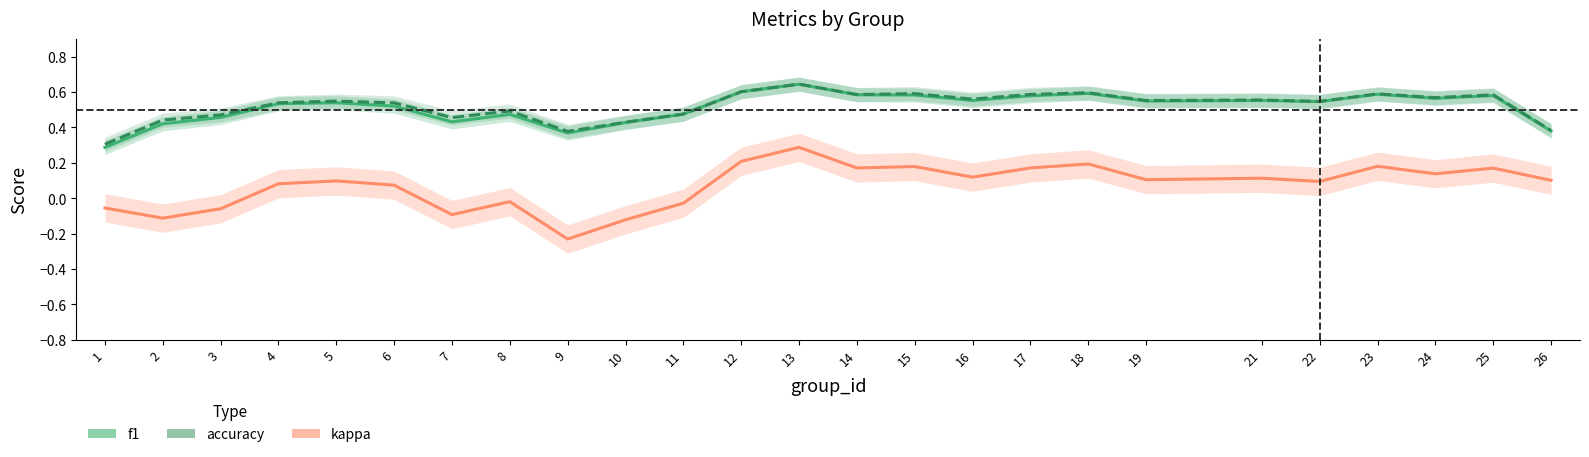

Reading left to right, extract all data points from this chart.

f1: 1=0.3	2=0.4	3=0.5	4=0.5	5=0.5	6=0.5	7=0.4	8=0.5	9=0.4	10=0.4	11=0.5	12=0.6	13=0.6	14=0.6	15=0.6	16=0.6	17=0.6	18=0.6	19=0.5	21=0.6	22=0.5	23=0.6	24=0.6	25=0.6	26=0.4
accuracy: 1=0.3	2=0.4	3=0.5	4=0.5	5=0.5	6=0.5	7=0.5	8=0.5	9=0.4	10=0.4	11=0.5	12=0.6	13=0.6	14=0.6	15=0.6	16=0.6	17=0.6	18=0.6	19=0.6	21=0.6	22=0.5	23=0.6	24=0.6	25=0.6	26=0.4
kappa: 1=-0.1	2=-0.1	3=-0.1	4=0.1	5=0.1	6=0.1	7=-0.1	8=-0.0	9=-0.2	10=-0.1	11=-0.0	12=0.2	13=0.3	14=0.2	15=0.2	16=0.1	17=0.2	18=0.2	19=0.1	21=0.1	22=0.1	23=0.2	24=0.1	25=0.2	26=0.1